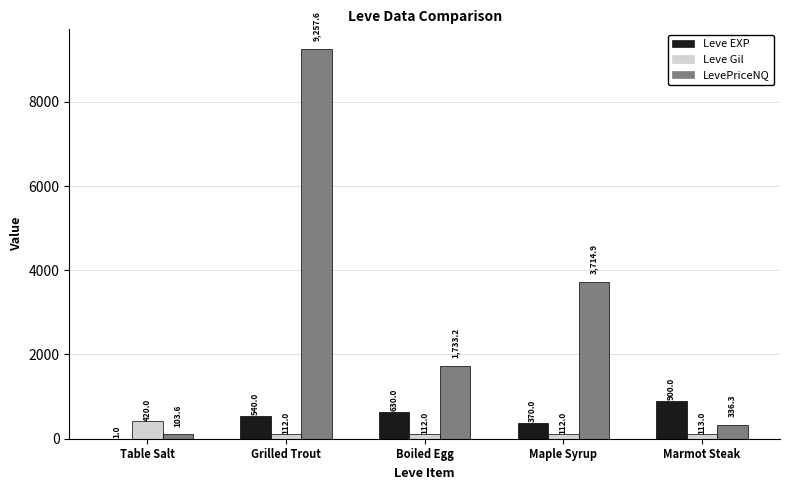

What is the average value of the Leve Gil series?

173.8